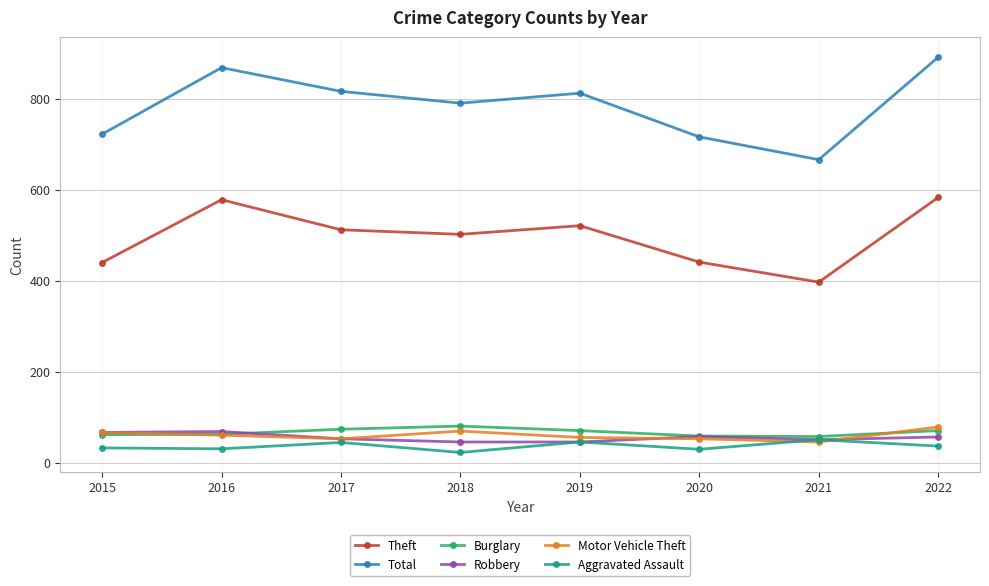

Read the Theft value at 2020.

441